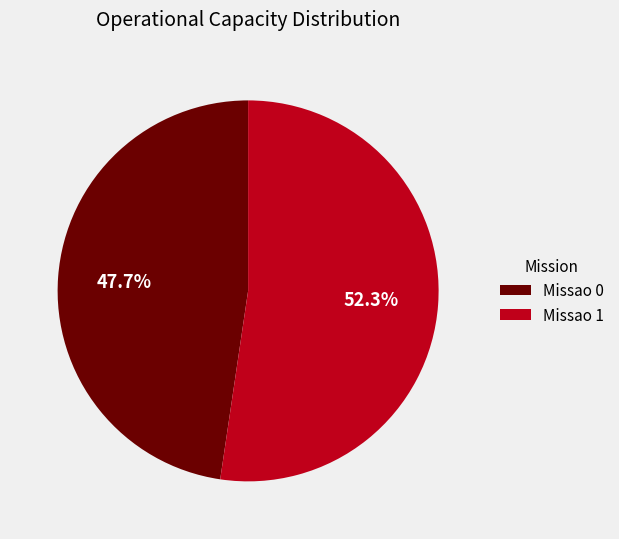

Does any single category account for the majority?

Yes